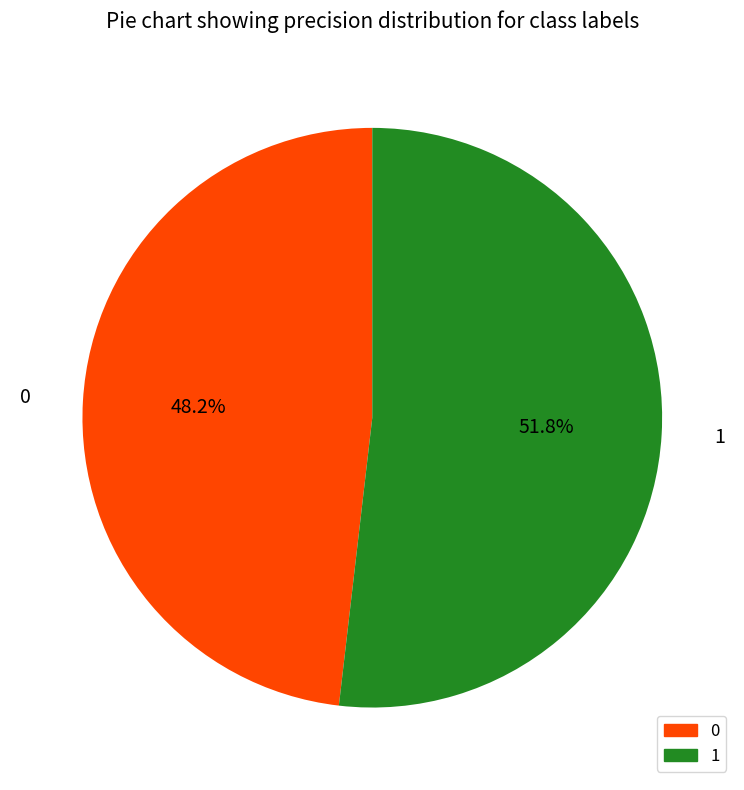

Does 1 account for over 50% of the chart?

Yes